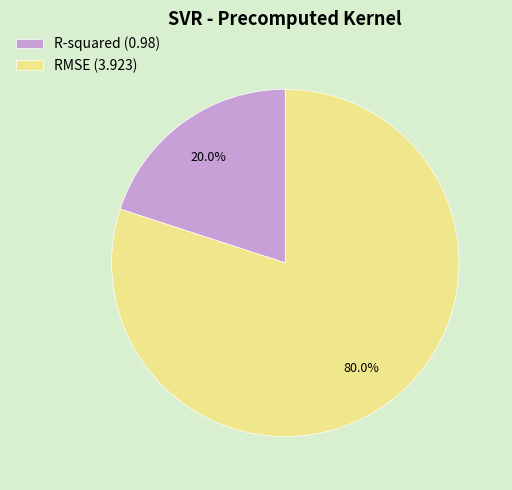

Which category accounts for the majority?

RMSE